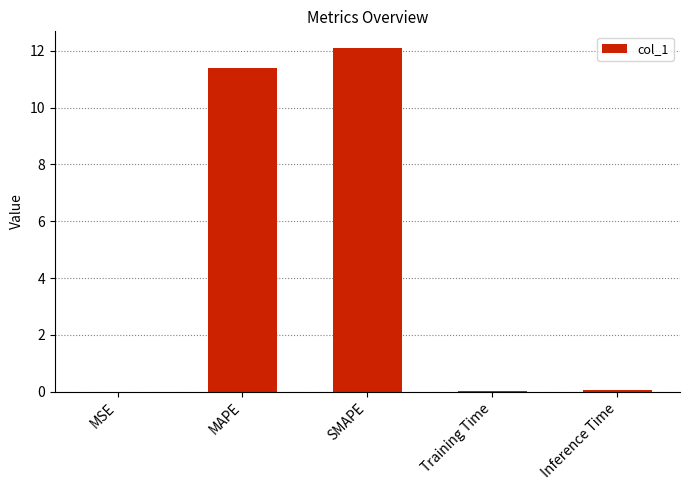

Which has a higher value, Training Time or MAPE?

MAPE